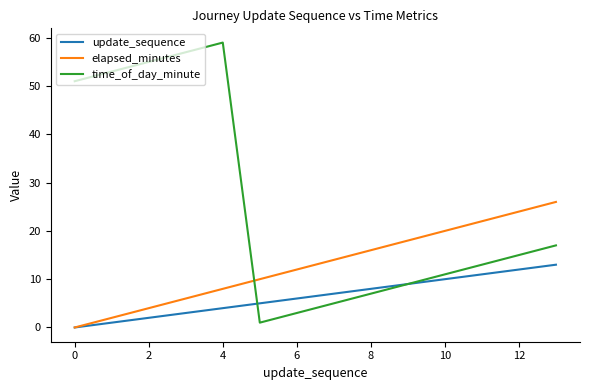

Reading left to right, list all the values displayed in this chart.

update_sequence: 0	1	2	3	4	5	6	7	8	9	10	11	12	13
elapsed_minutes: 0	2	4	6	8	10	12	14	16	18	20	22	24	26
time_of_day_minute: 51	53	55	57	59	1	3	5	7	9	11	13	15	17